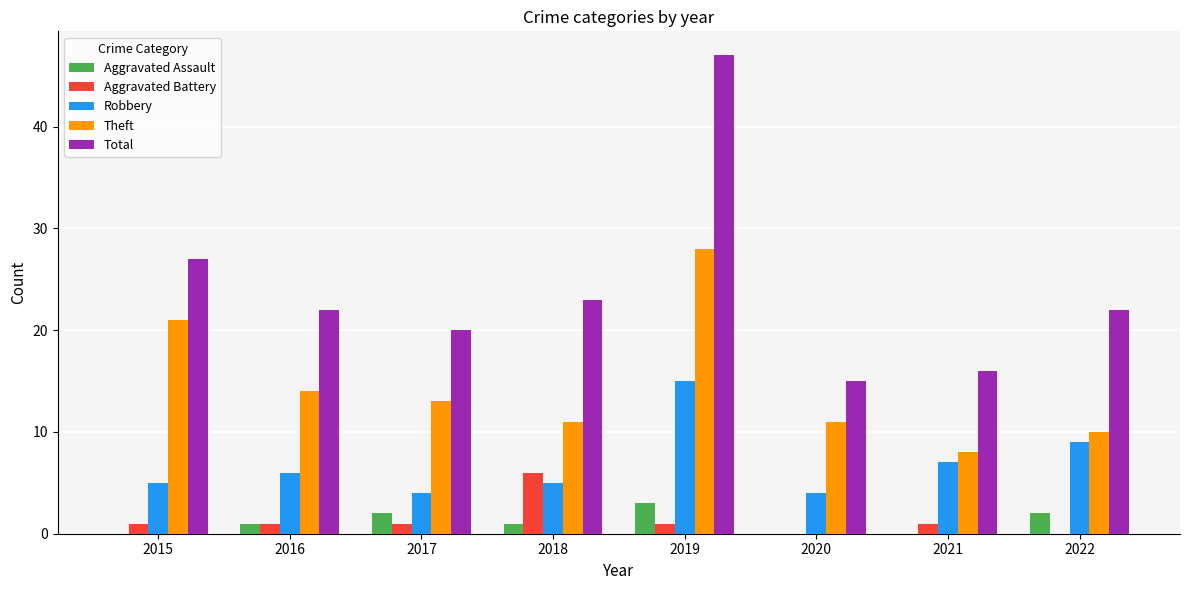

How many groups of bars are there?

8